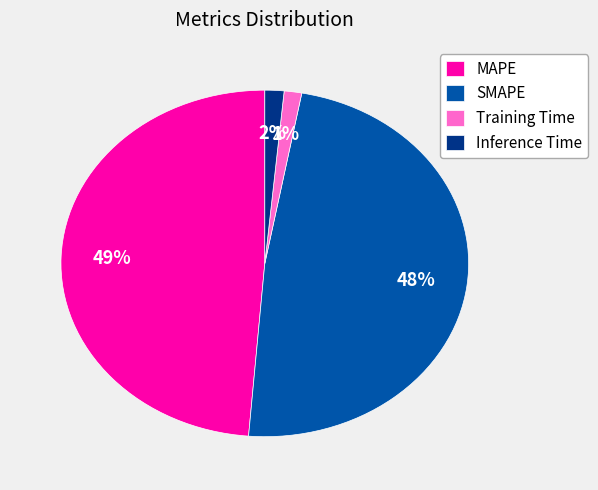

Count the number of slices in the pie.

4